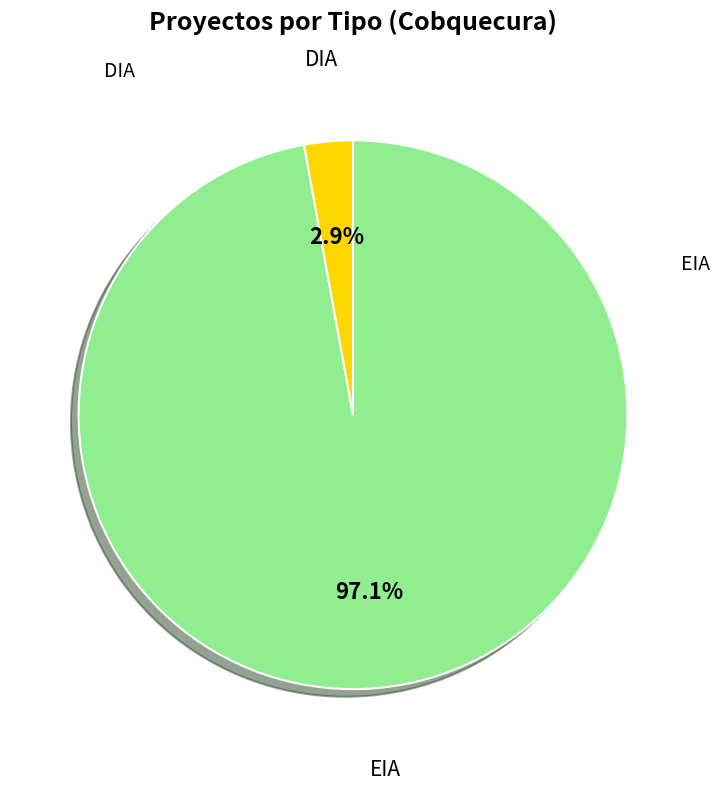

Combined, do DIA and EIA account for over 50%?

Yes